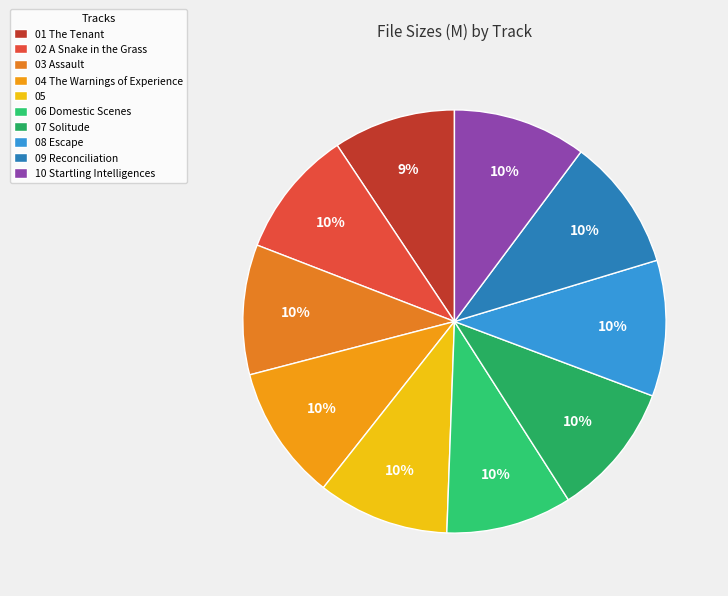

How many slices are in this pie chart?

10